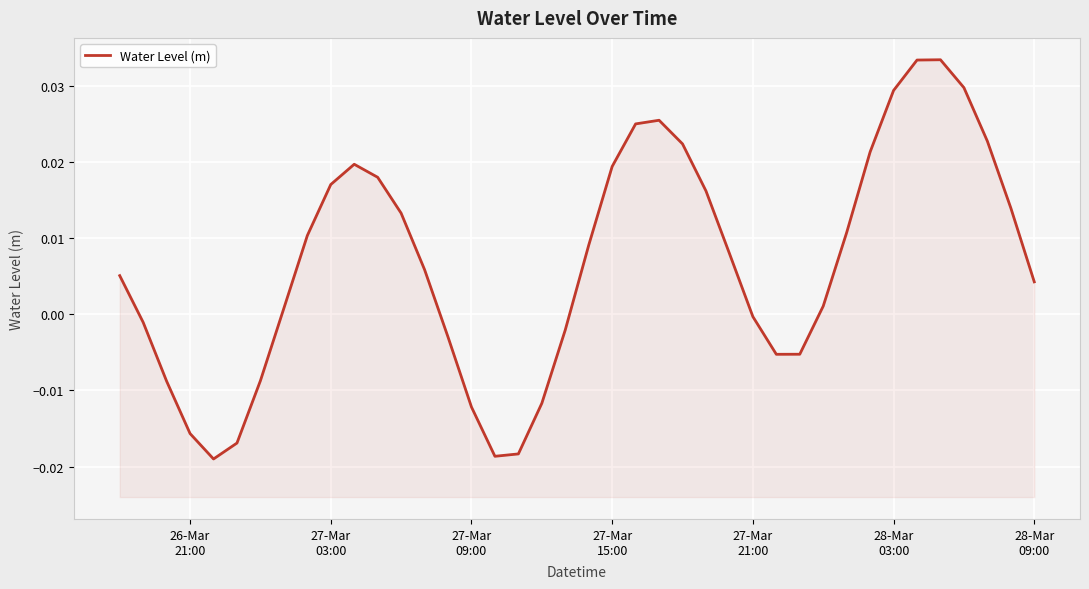

Does the chart display data point markers on the line(s)?

No